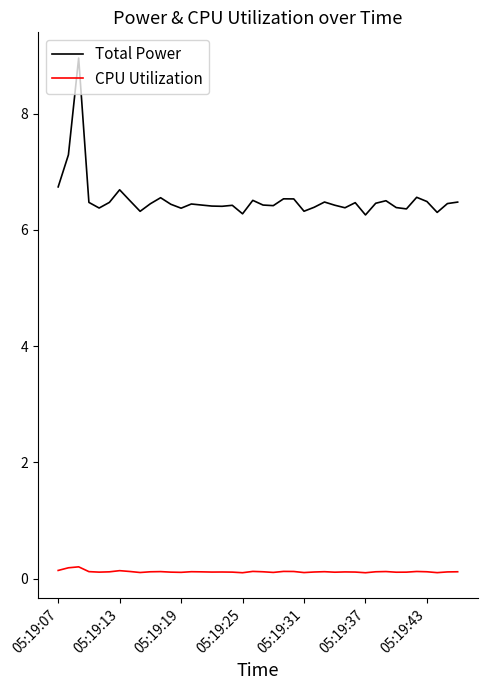

Which series has the largest total across all categories?

Total Power